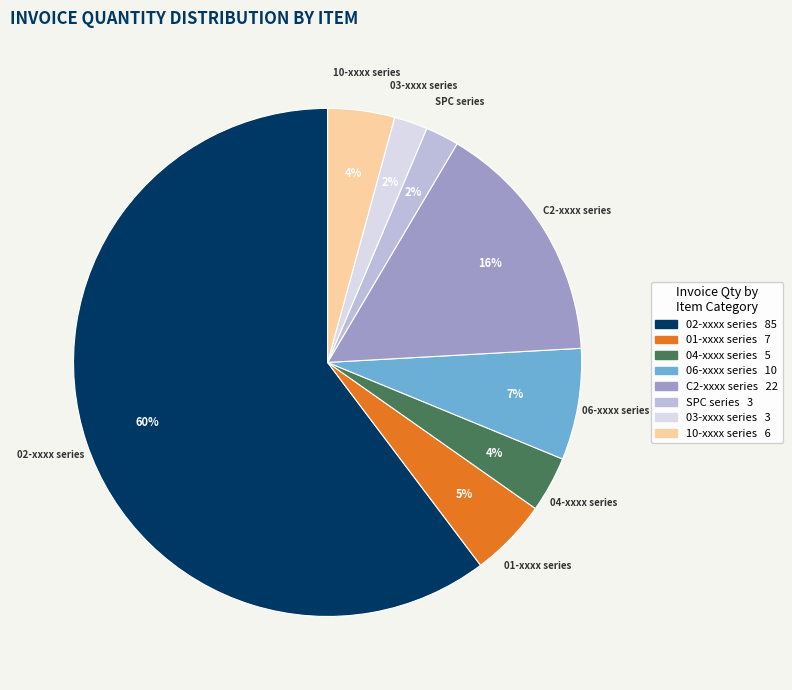

Does 02-xxxx series represent more than half of the total?

Yes